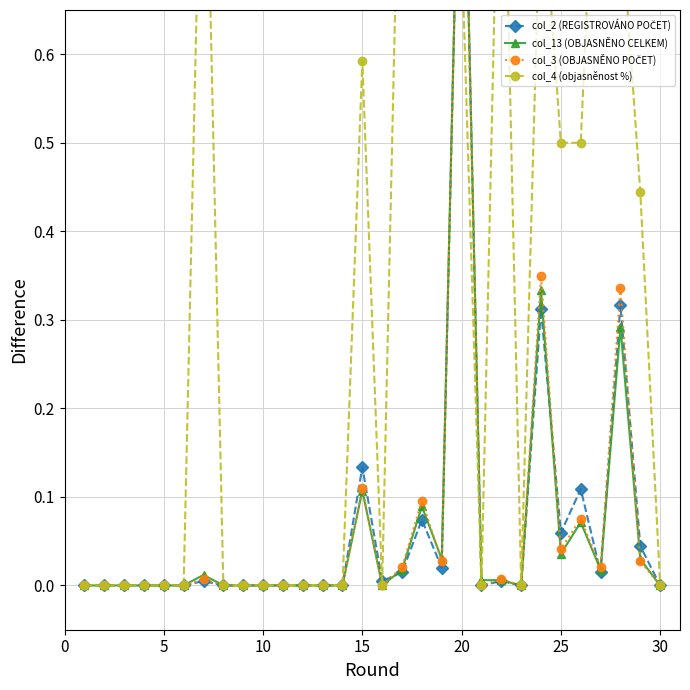

List the series in order of their peak value, highest first.

col_2 (REGISTROVÁNO POČET), col_13 (OBJASNĚNO CELKEM), col_3 (OBJASNĚNO POČET), col_4 (objasněnost %)